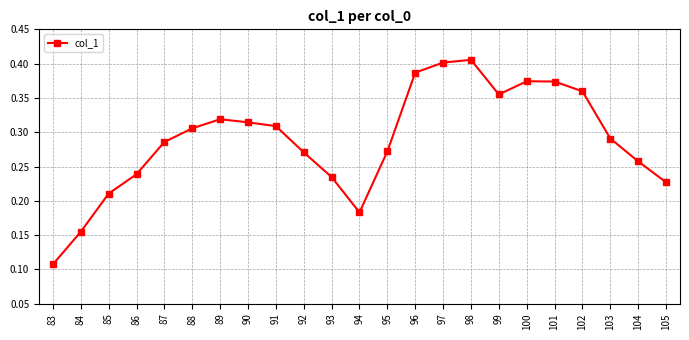

Which label corresponds to the smallest value in the chart?

83